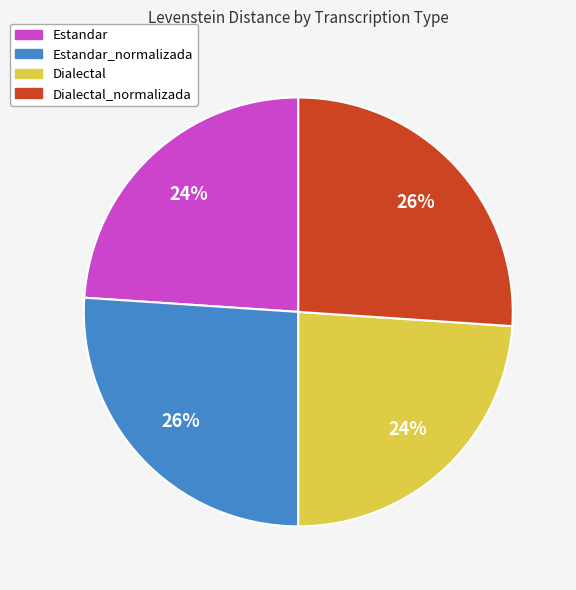

Is there any slice that represents more than half of the pie?

No